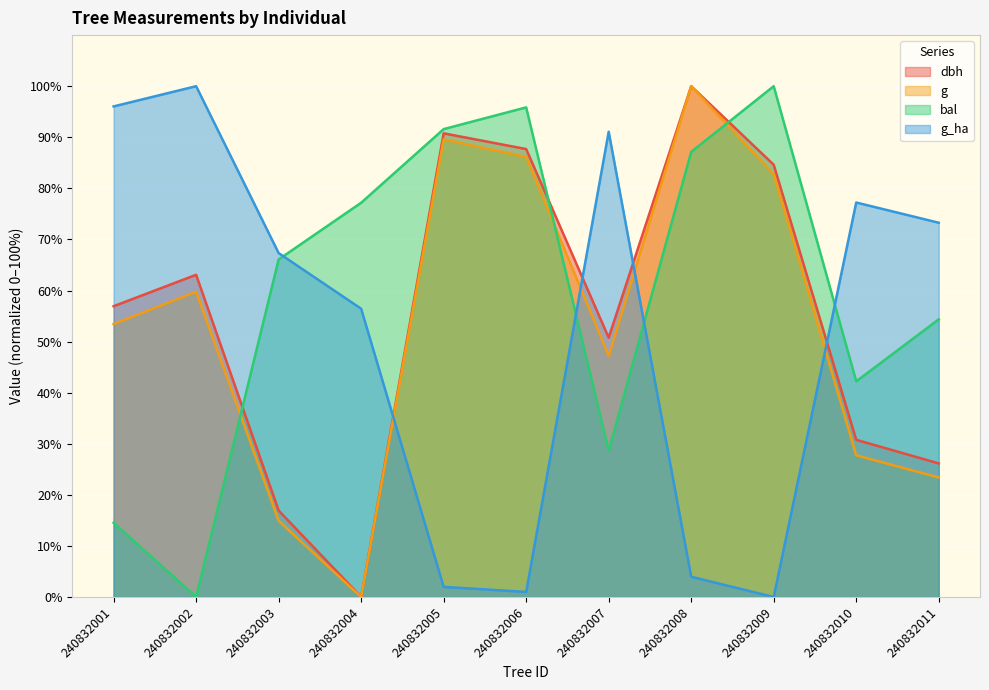

Rank the series at 240832008 from highest to lowest value.

dbh, g, bal, g_ha